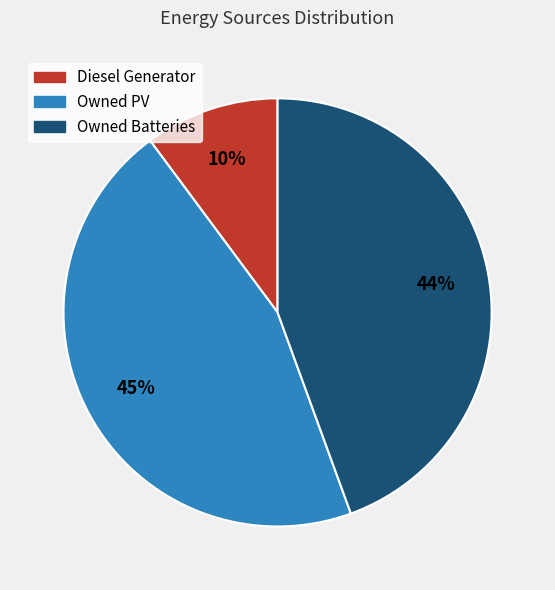

Is the sum of Diesel Generator and Owned Batteries greater than half?

Yes